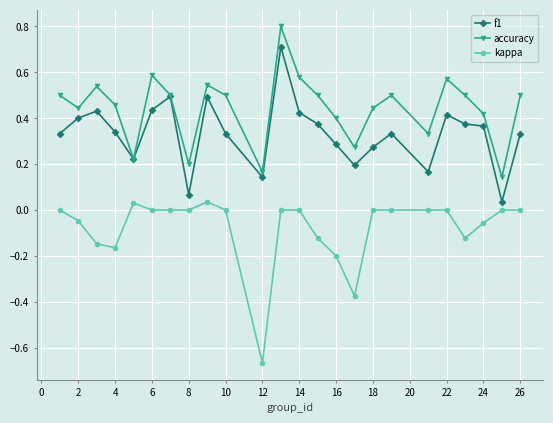

Which series has the largest total across all categories?

accuracy